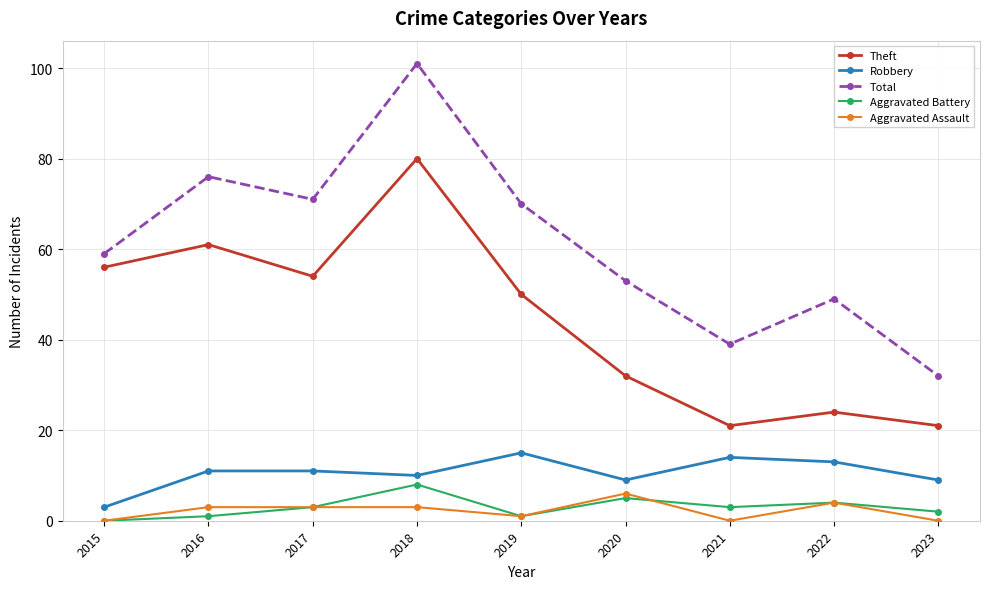

Reading left to right, list all the values displayed in this chart.

Theft: 2015=56	2016=61	2017=54	2018=80	2019=50	2020=32	2021=21	2022=24	2023=21
Robbery: 2015=3	2016=11	2017=11	2018=10	2019=15	2020=9	2021=14	2022=13	2023=9
Total: 2015=59	2016=76	2017=71	2018=101	2019=70	2020=53	2021=39	2022=49	2023=32
Aggravated Battery: 2015=0	2016=1	2017=3	2018=8	2019=1	2020=5	2021=3	2022=4	2023=2
Aggravated Assault: 2015=0	2016=3	2017=3	2018=3	2019=1	2020=6	2021=0	2022=4	2023=0